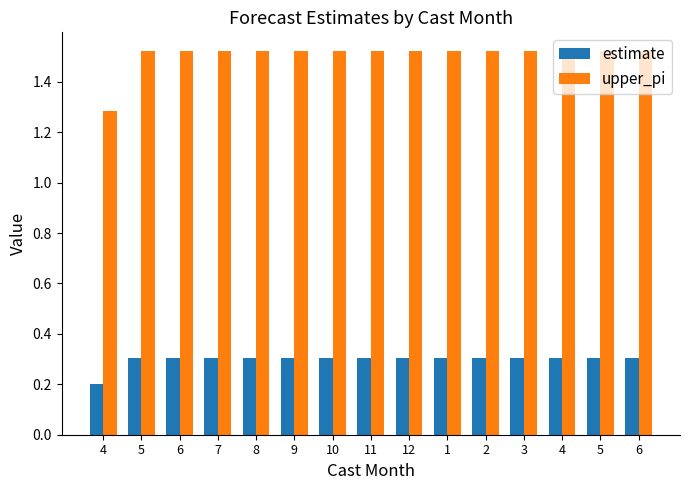

Count the number of categories in the chart.

15